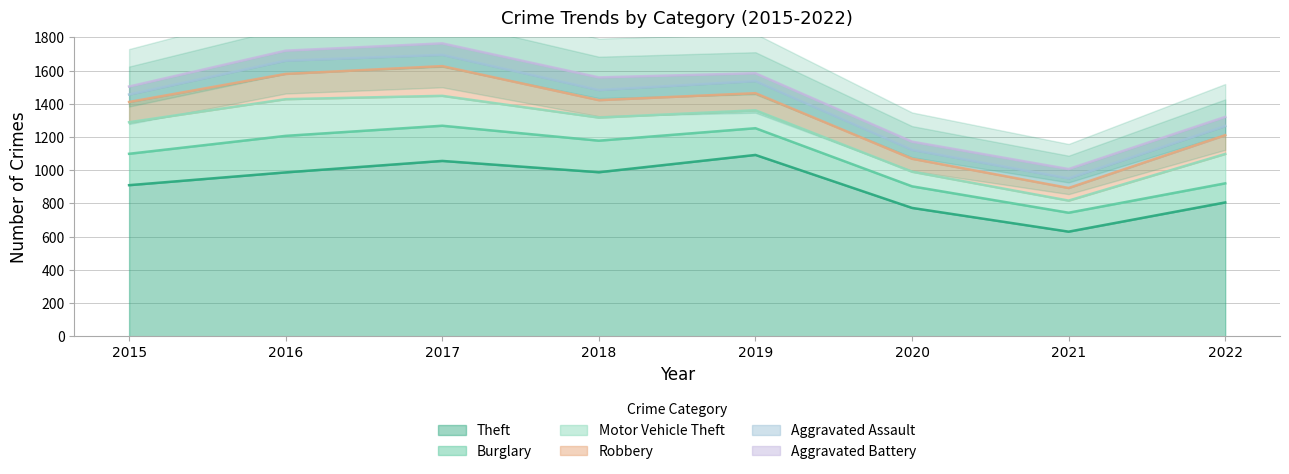

How many data points does each series have?

8